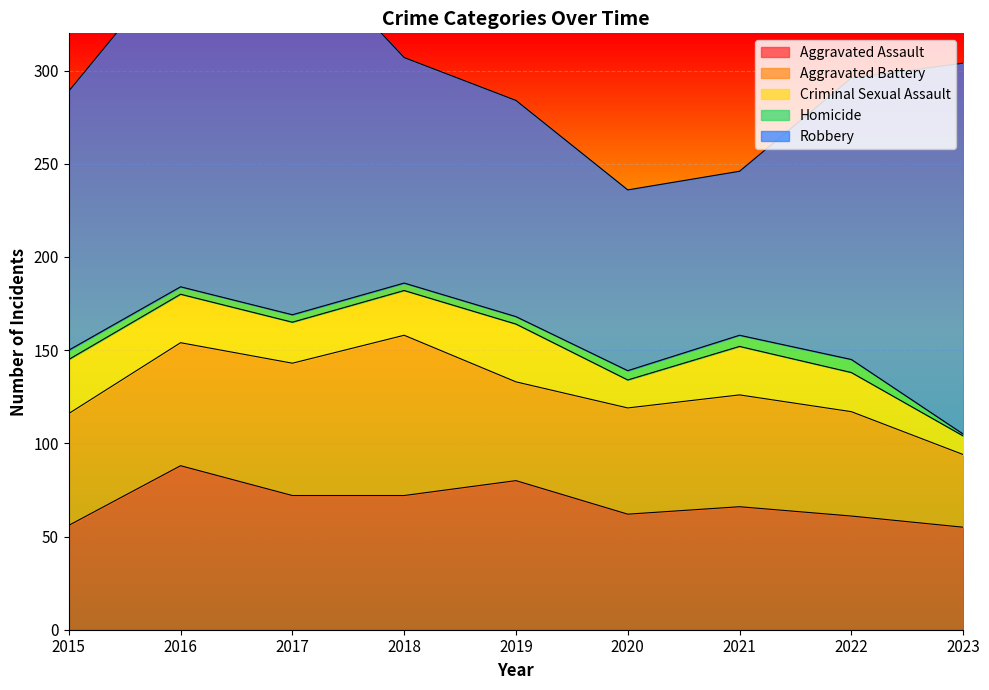

Which series changed the most between 2016 and 2023?

Aggravated Assault